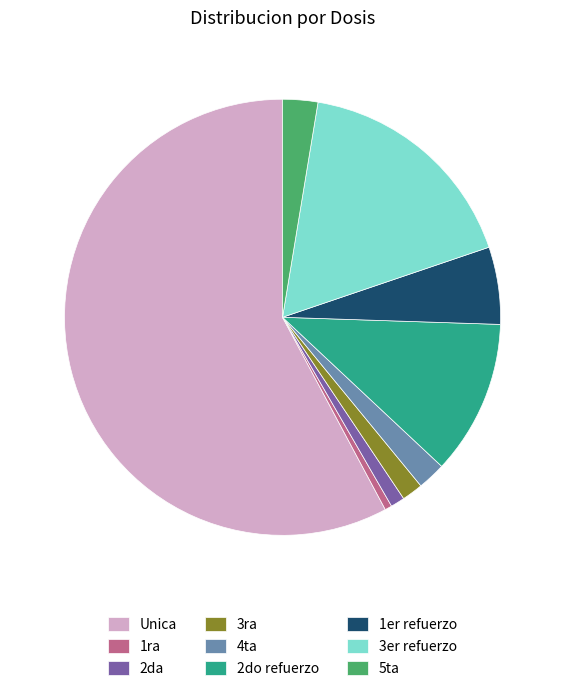

True or false: 2da accounts for 11% of the total.

False